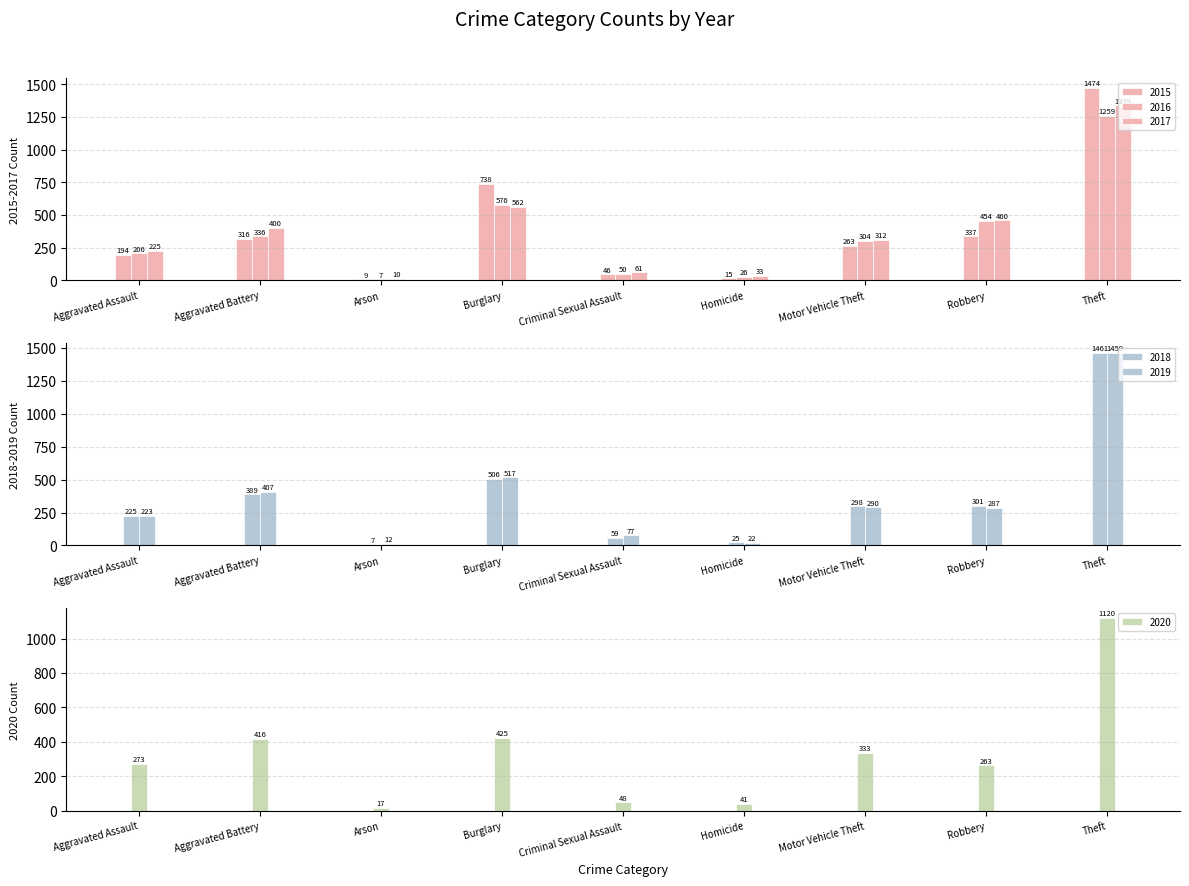

Where is 2019 nearest to the value 735?

Burglary